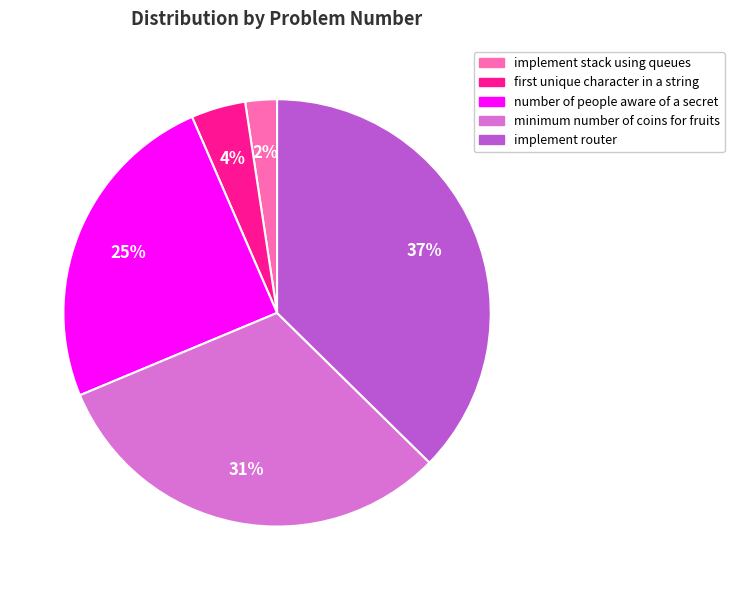

How many segments does this pie chart have?

5